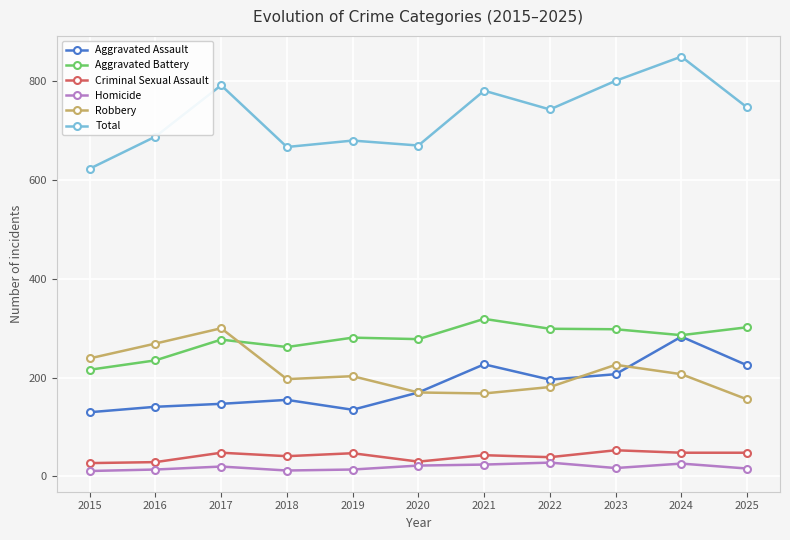

What is the spread (max minus min) of values at 2022?

715